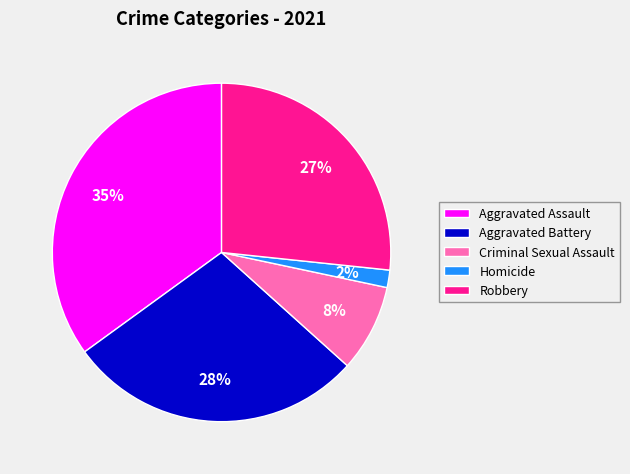

Rank the categories by value from highest to lowest.

Aggravated Assault, Aggravated Battery, Robbery, Criminal Sexual Assault, Homicide